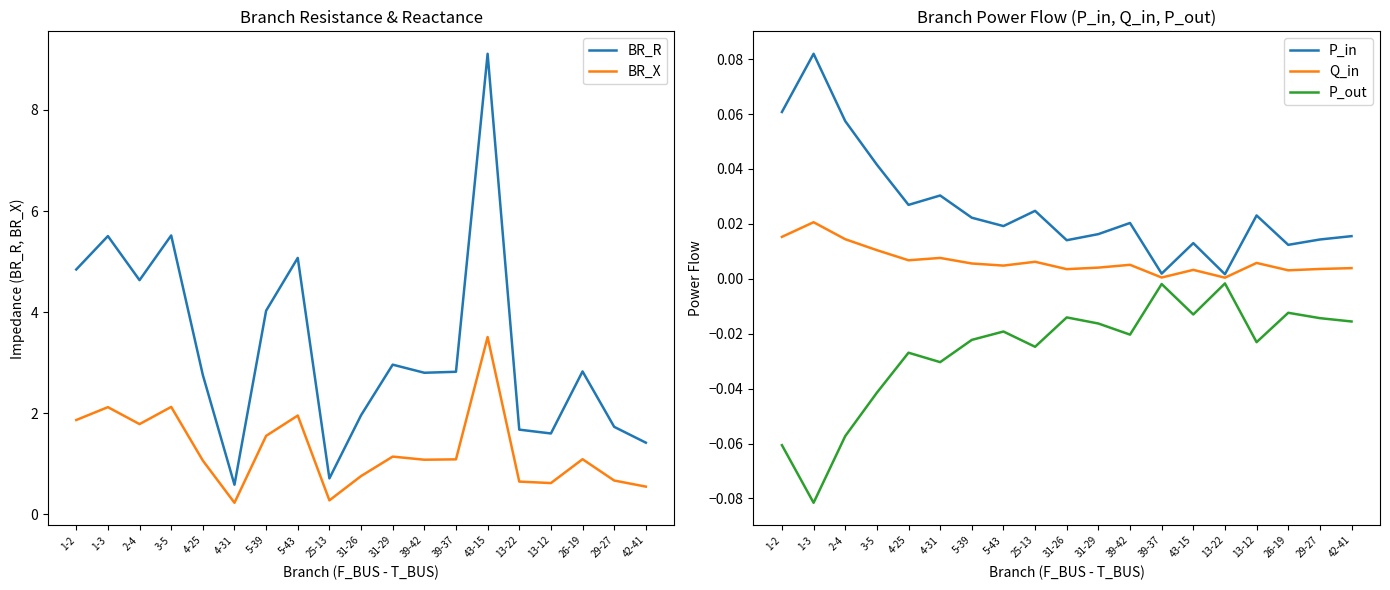

Reading left to right, extract all data points from this chart.

BR_R: 4.8	5.5	4.6	5.5	2.8	0.6	4.0	5.1	0.7	2.0	3.0	2.8	2.8	9.1	1.7	1.6	2.8	1.7	1.4
BR_X: 1.9	2.1	1.8	2.1	1.1	0.2	1.5	2.0	0.3	0.8	1.1	1.1	1.1	3.5	0.6	0.6	1.1	0.7	0.5
P_in: 0.1	0.1	0.1	0.0	0.0	0.0	0.0	0.0	0.0	0.0	0.0	0.0	0.0	0.0	0.0	0.0	0.0	0.0	0.0
Q_in: 0.0	0.0	0.0	0.0	0.0	0.0	0.0	0.0	0.0	0.0	0.0	0.0	0.0	0.0	0.0	0.0	0.0	0.0	0.0
P_out: -0.1	-0.1	-0.1	-0.0	-0.0	-0.0	-0.0	-0.0	-0.0	-0.0	-0.0	-0.0	-0.0	-0.0	-0.0	-0.0	-0.0	-0.0	-0.0